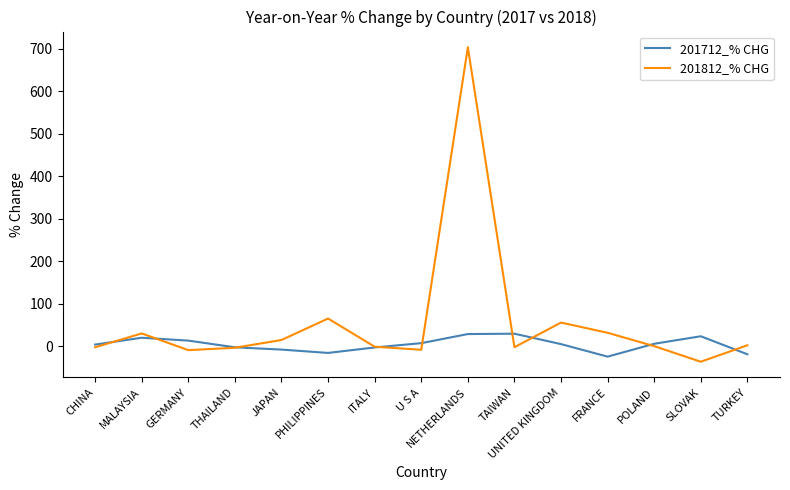

True or false: 201712_% CHG and 201812_% CHG cross at least once.

True